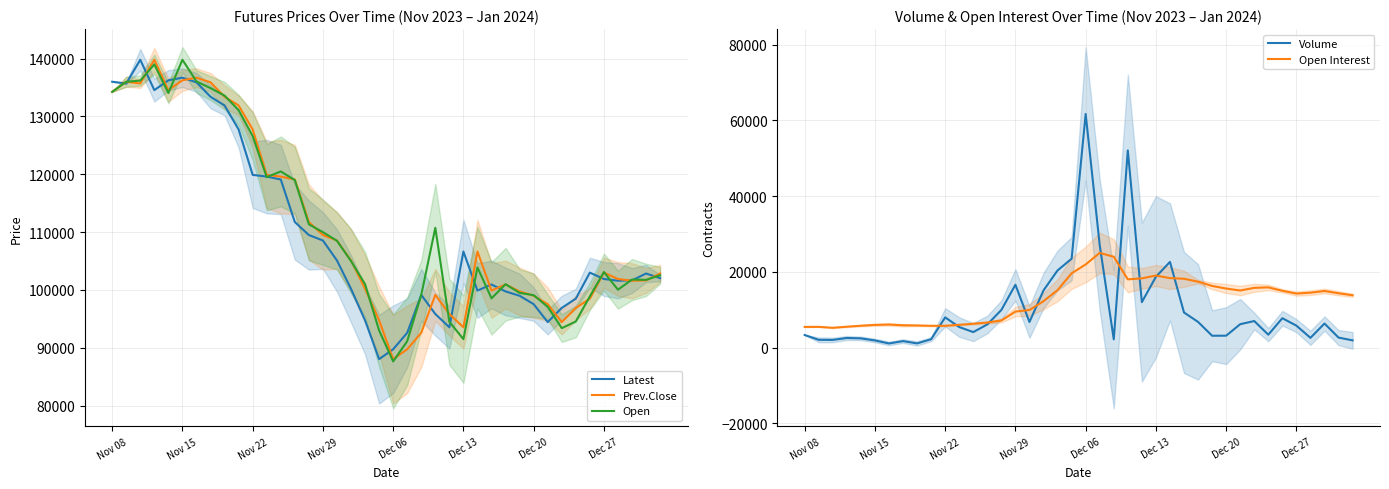

The value of Open Interest at 14 is 10853. True or false?

False